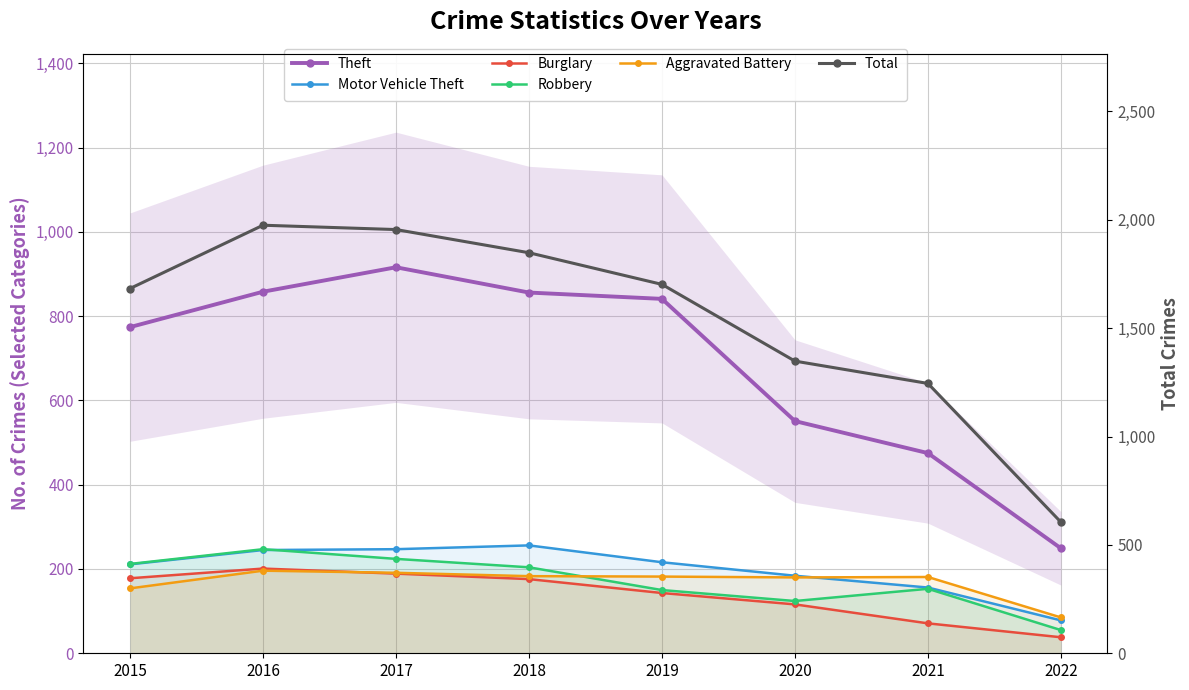

How many interior local peaks does the Motor Vehicle Theft series have?

1